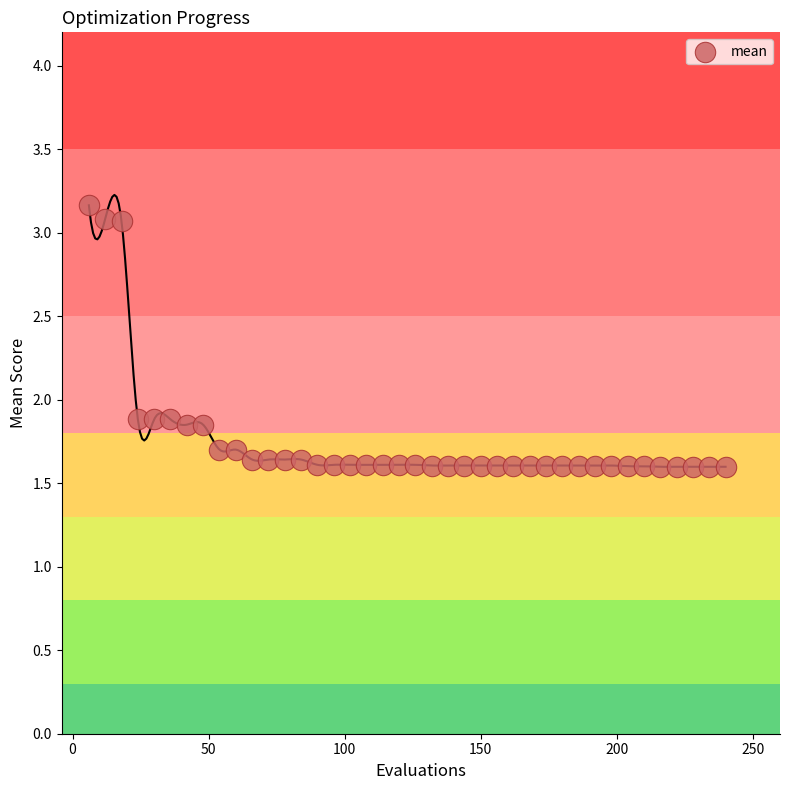

What is the range of Y values (max minus min)?

1.6